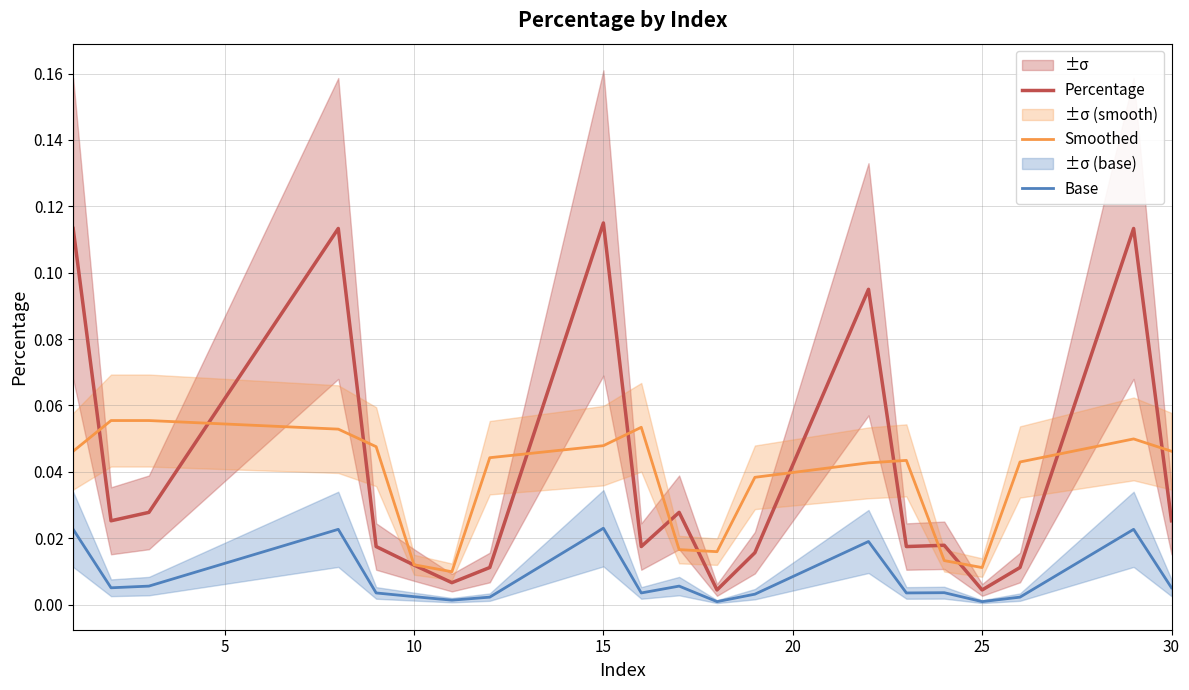

True or false: Smoothed has more than 2 interior local peaks.

True